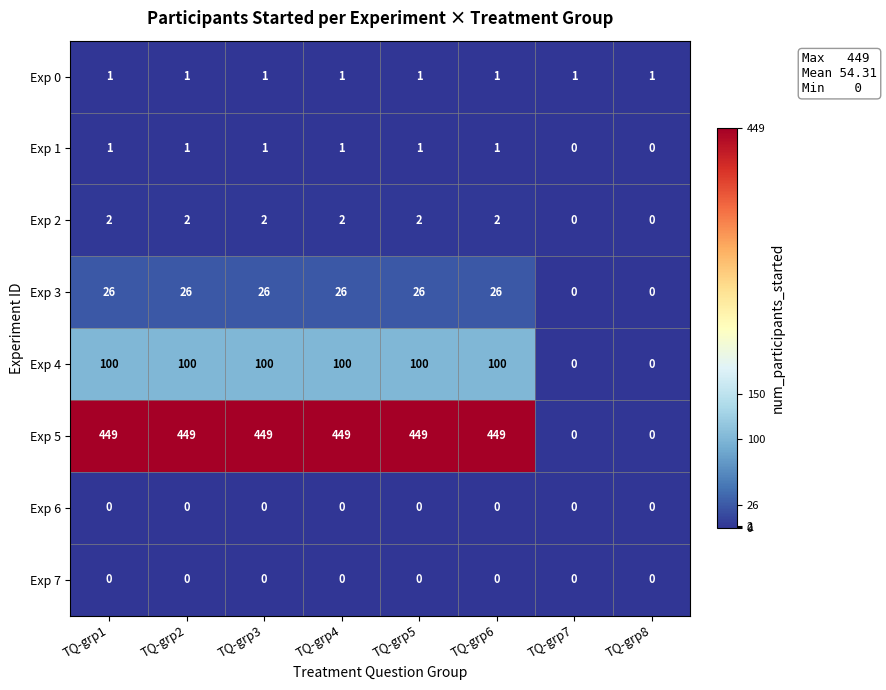

How many distinct data groups are displayed?

8